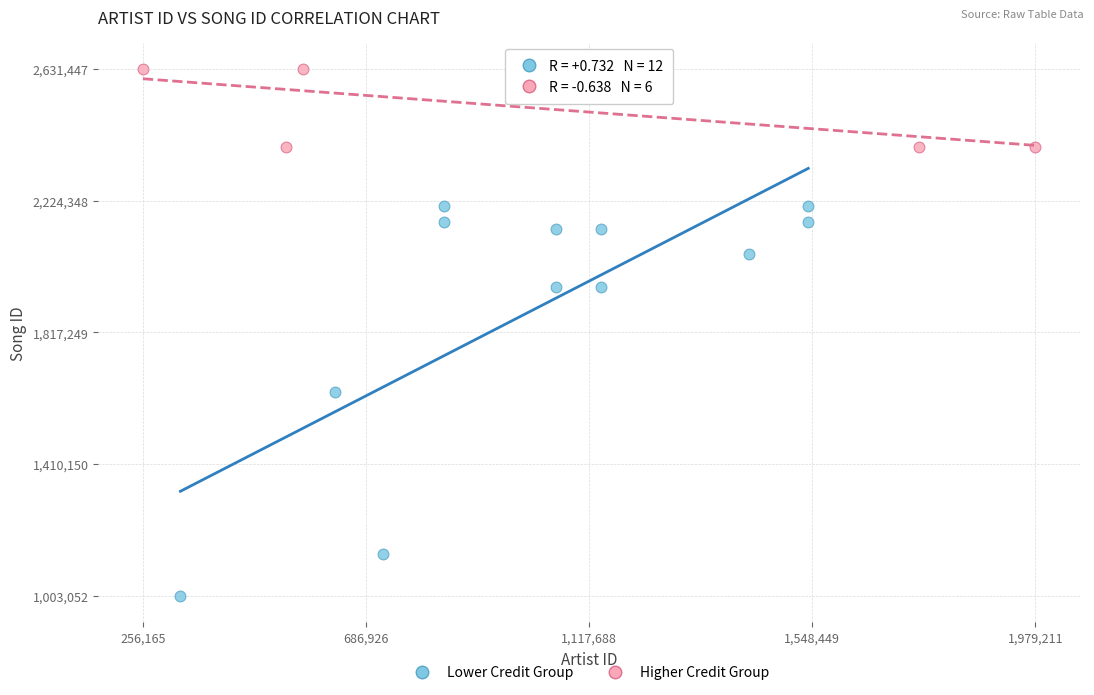

Which series has the widest spread of Y values?

Lower Credit Group